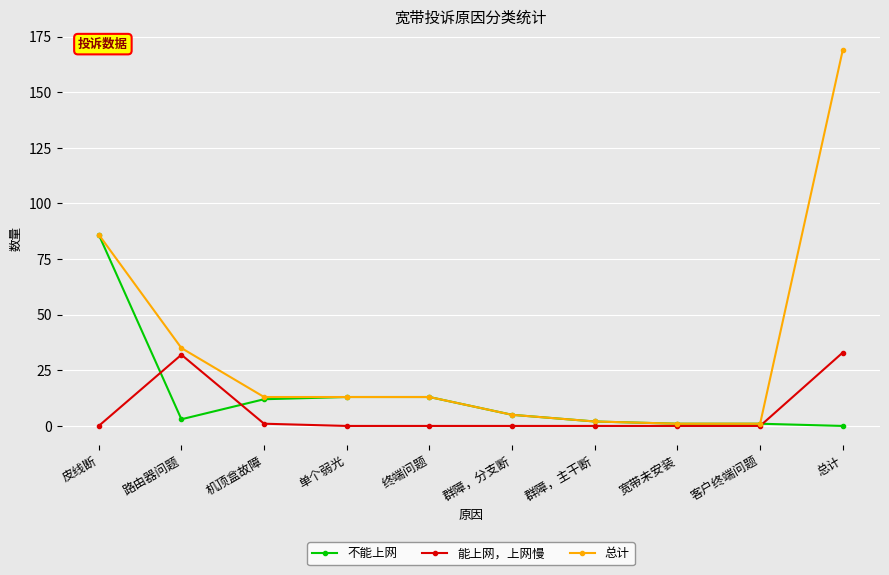

What is the highest value of the 总计 series?

169